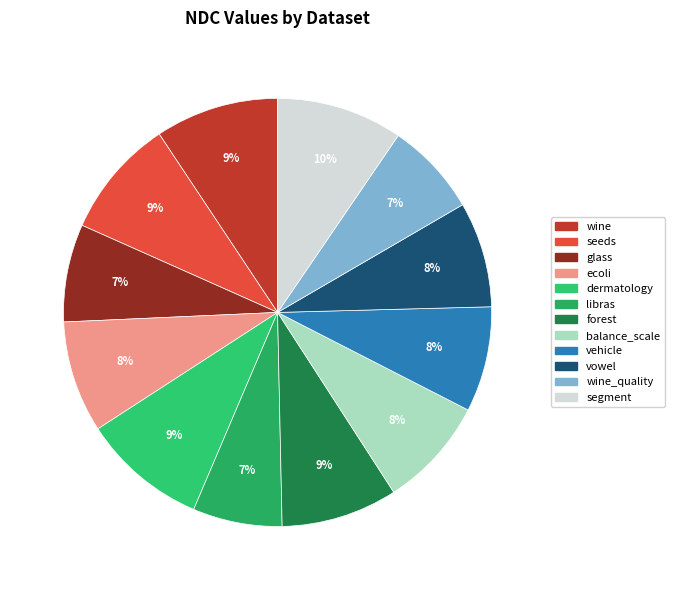

Does any single category account for the majority?

No